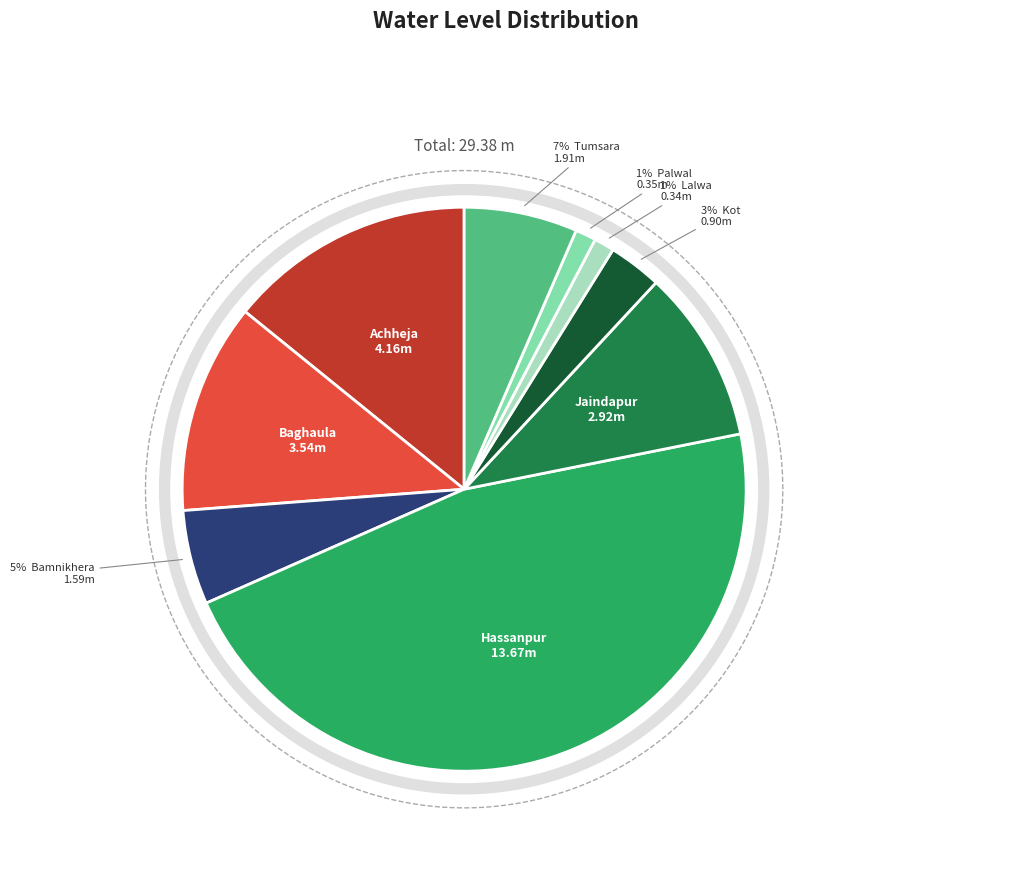

The Achheja slice represents 14% of the pie. True or false?

True